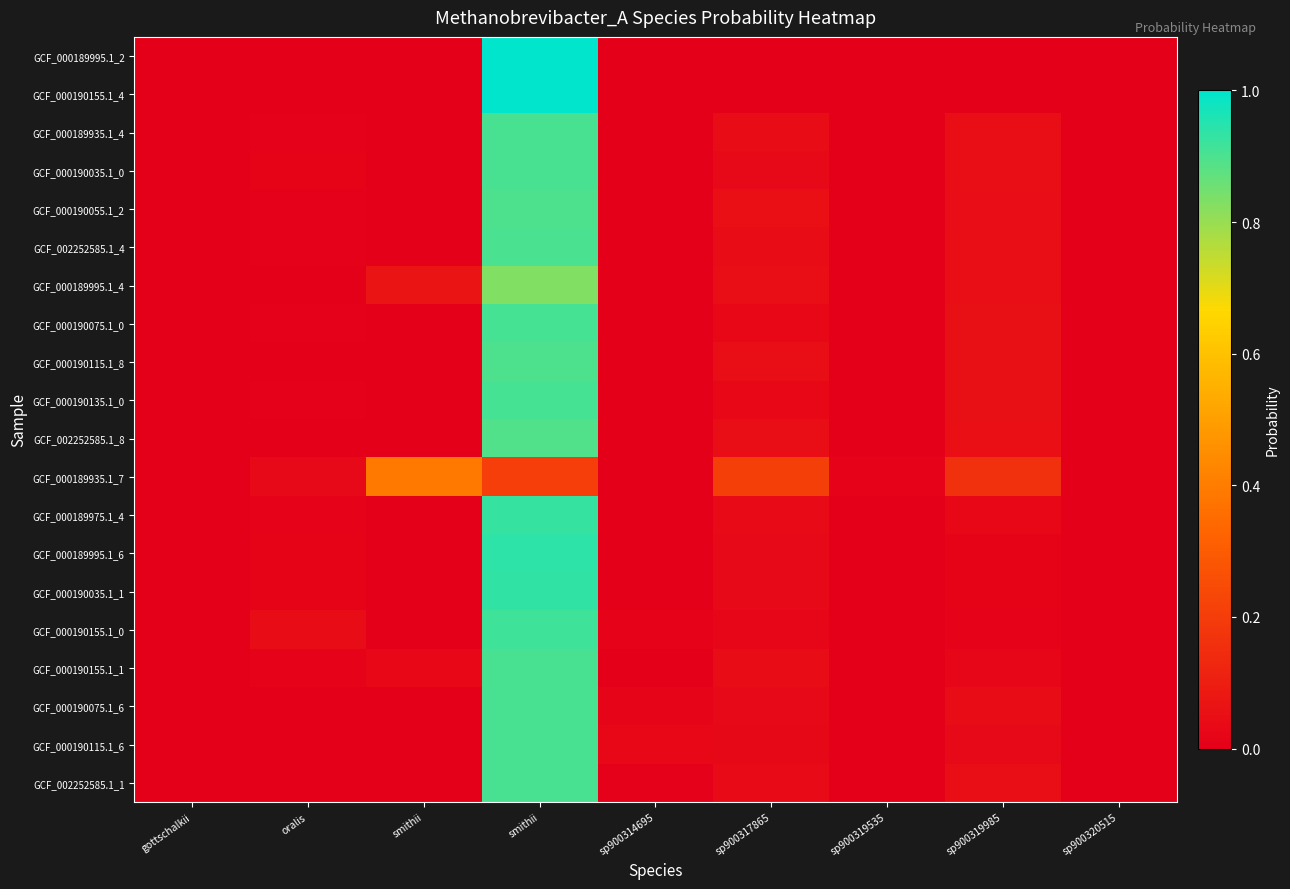

Reading left to right, transcribe all the data shown in this chart.

GCF_000189995.1_2: gottschalkii=0.0	oralis=0.0	smithii=0.0	smithii=1.0	sp900314695=0.0	sp900317865=0.0	sp900319535=0.0	sp900319985=0.0	sp900320515=0.0
GCF_000190155.1_4: gottschalkii=0.0	oralis=0.0	smithii=0.0	smithii=1.0	sp900314695=0.0	sp900317865=0.0	sp900319535=0.0	sp900319985=0.0	sp900320515=0.0
GCF_000189935.1_4: gottschalkii=0.0	oralis=0.0	smithii=0.0	smithii=0.9	sp900314695=0.0	sp900317865=0.0	sp900319535=0.0	sp900319985=0.0	sp900320515=0.0
GCF_000190035.1_0: gottschalkii=0.0	oralis=0.0	smithii=0.0	smithii=0.9	sp900314695=0.0	sp900317865=0.0	sp900319535=0.0	sp900319985=0.0	sp900320515=0.0
GCF_000190055.1_2: gottschalkii=0.0	oralis=0.0	smithii=0.0	smithii=0.9	sp900314695=0.0	sp900317865=0.1	sp900319535=0.0	sp900319985=0.0	sp900320515=0.0
GCF_002252585.1_4: gottschalkii=0.0	oralis=0.0	smithii=0.0	smithii=0.9	sp900314695=0.0	sp900317865=0.0	sp900319535=0.0	sp900319985=0.0	sp900320515=0.0
GCF_000189995.1_4: gottschalkii=0.0	oralis=0.0	smithii=0.1	smithii=0.8	sp900314695=0.0	sp900317865=0.0	sp900319535=0.0	sp900319985=0.1	sp900320515=0.0
GCF_000190075.1_0: gottschalkii=0.0	oralis=0.0	smithii=0.0	smithii=0.9	sp900314695=0.0	sp900317865=0.0	sp900319535=0.0	sp900319985=0.1	sp900320515=0.0
GCF_000190115.1_8: gottschalkii=0.0	oralis=0.0	smithii=0.0	smithii=0.9	sp900314695=0.0	sp900317865=0.0	sp900319535=0.0	sp900319985=0.1	sp900320515=0.0
GCF_000190135.1_0: gottschalkii=0.0	oralis=0.0	smithii=0.0	smithii=0.9	sp900314695=0.0	sp900317865=0.0	sp900319535=0.0	sp900319985=0.1	sp900320515=0.0
GCF_002252585.1_8: gottschalkii=0.0	oralis=0.0	smithii=0.0	smithii=0.9	sp900314695=0.0	sp900317865=0.1	sp900319535=0.0	sp900319985=0.1	sp900320515=0.0
GCF_000189935.1_7: gottschalkii=0.0	oralis=0.0	smithii=0.4	smithii=0.2	sp900314695=0.0	sp900317865=0.2	sp900319535=0.0	sp900319985=0.2	sp900320515=0.0
GCF_000189975.1_4: gottschalkii=0.0	oralis=0.0	smithii=0.0	smithii=0.9	sp900314695=0.0	sp900317865=0.0	sp900319535=0.0	sp900319985=0.0	sp900320515=0.0
GCF_000189995.1_6: gottschalkii=0.0	oralis=0.0	smithii=0.0	smithii=0.9	sp900314695=0.0	sp900317865=0.0	sp900319535=0.0	sp900319985=0.0	sp900320515=0.0
GCF_000190035.1_1: gottschalkii=0.0	oralis=0.0	smithii=0.0	smithii=0.9	sp900314695=0.0	sp900317865=0.0	sp900319535=0.0	sp900319985=0.0	sp900320515=0.0
GCF_000190155.1_0: gottschalkii=0.0	oralis=0.0	smithii=0.0	smithii=0.9	sp900314695=0.0	sp900317865=0.0	sp900319535=0.0	sp900319985=0.0	sp900320515=0.0
GCF_000190155.1_1: gottschalkii=0.0	oralis=0.0	smithii=0.0	smithii=0.9	sp900314695=0.0	sp900317865=0.0	sp900319535=0.0	sp900319985=0.0	sp900320515=0.0
GCF_000190075.1_6: gottschalkii=0.0	oralis=0.0	smithii=0.0	smithii=0.9	sp900314695=0.0	sp900317865=0.0	sp900319535=0.0	sp900319985=0.0	sp900320515=0.0
GCF_000190115.1_6: gottschalkii=0.0	oralis=0.0	smithii=0.0	smithii=0.9	sp900314695=0.0	sp900317865=0.0	sp900319535=0.0	sp900319985=0.0	sp900320515=0.0
GCF_002252585.1_1: gottschalkii=0.0	oralis=0.0	smithii=0.0	smithii=0.9	sp900314695=0.0	sp900317865=0.0	sp900319535=0.0	sp900319985=0.0	sp900320515=0.0